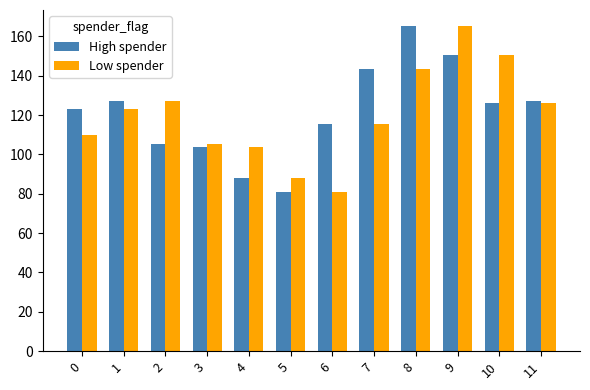

What is the difference between the maximum and minimum values in the High spender series?

84.0